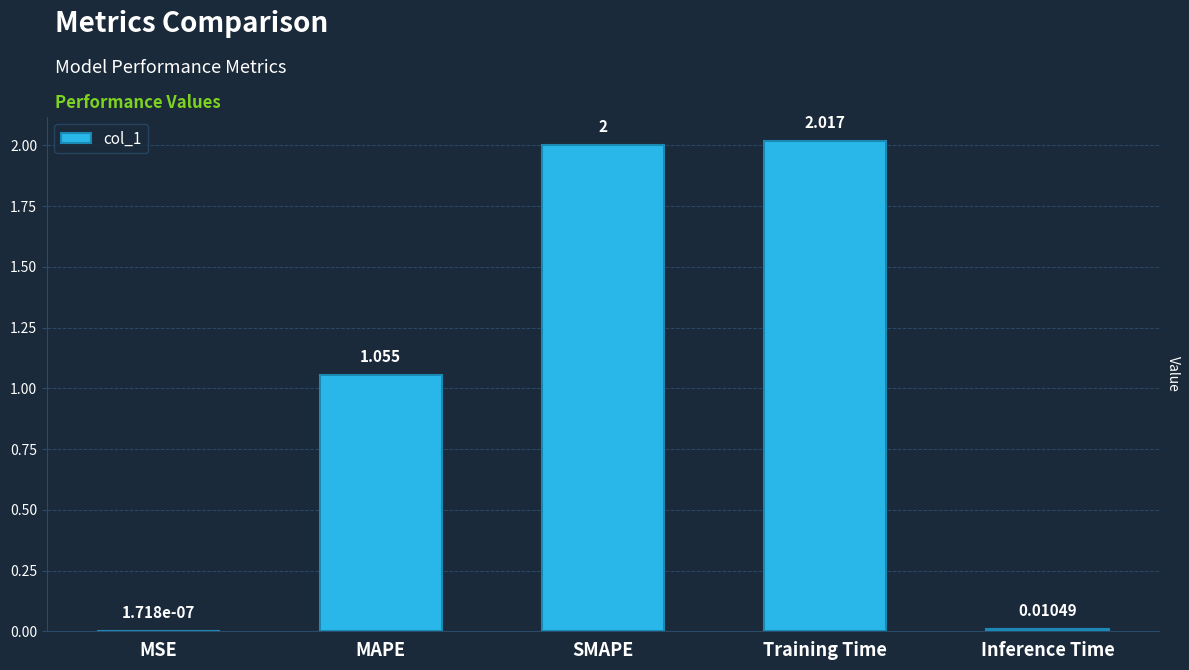

Are the bars horizontal?

No